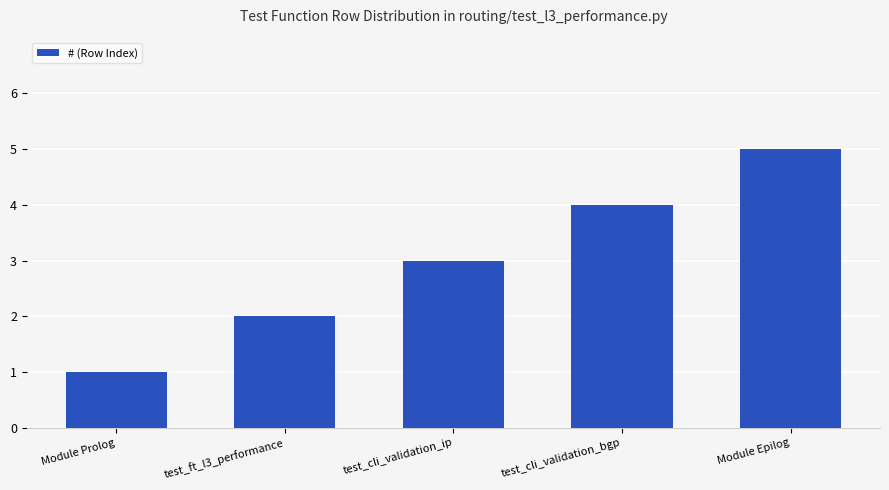

What is the difference between the values at Module Epilog and test_cli_validation_ip?

2